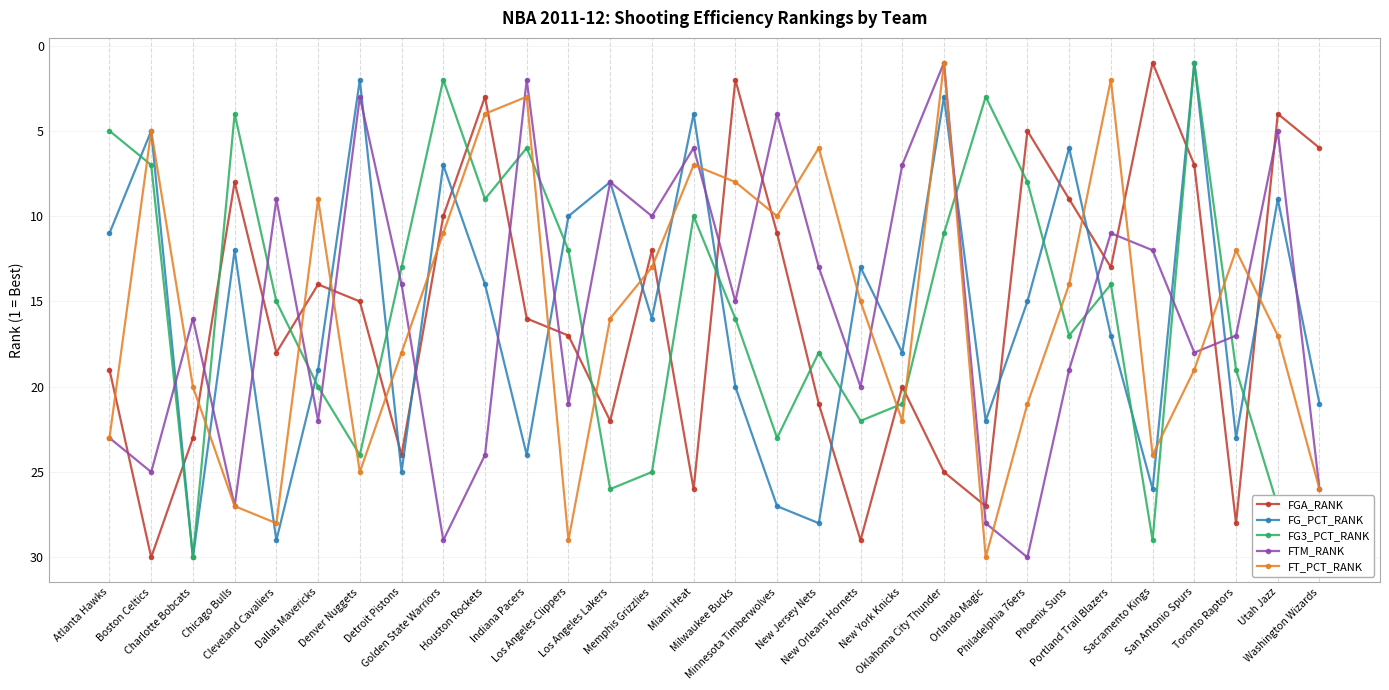

At how many categories does at least one series exceed 1?

30